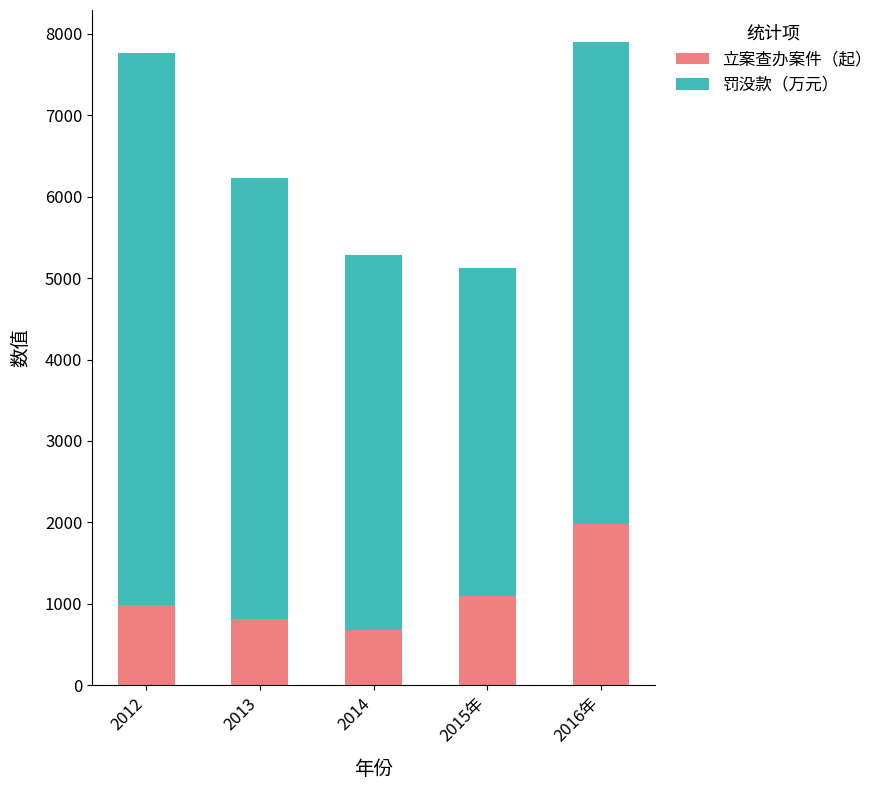

How many distinct data groups are displayed?

2